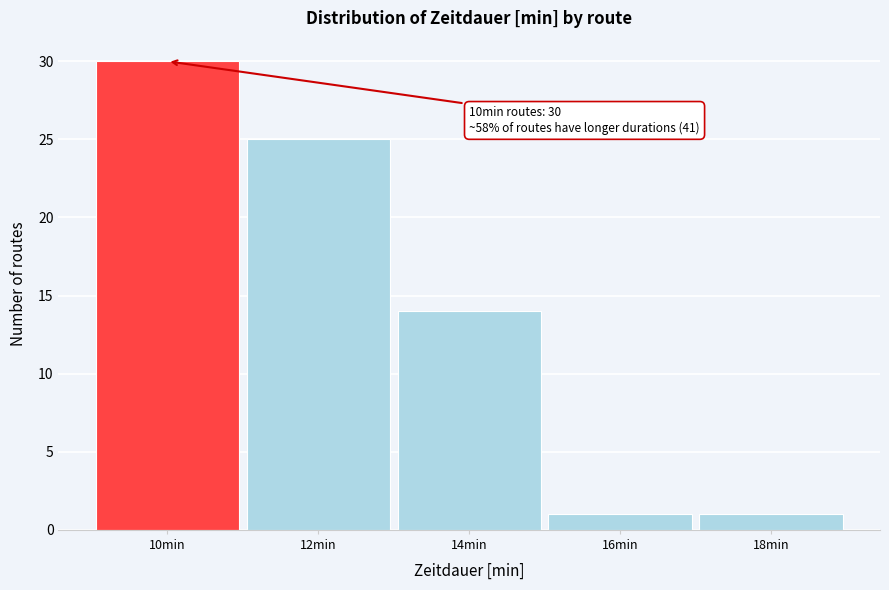

Reading left to right, list all the values displayed in this chart.

30	25	14	1	1